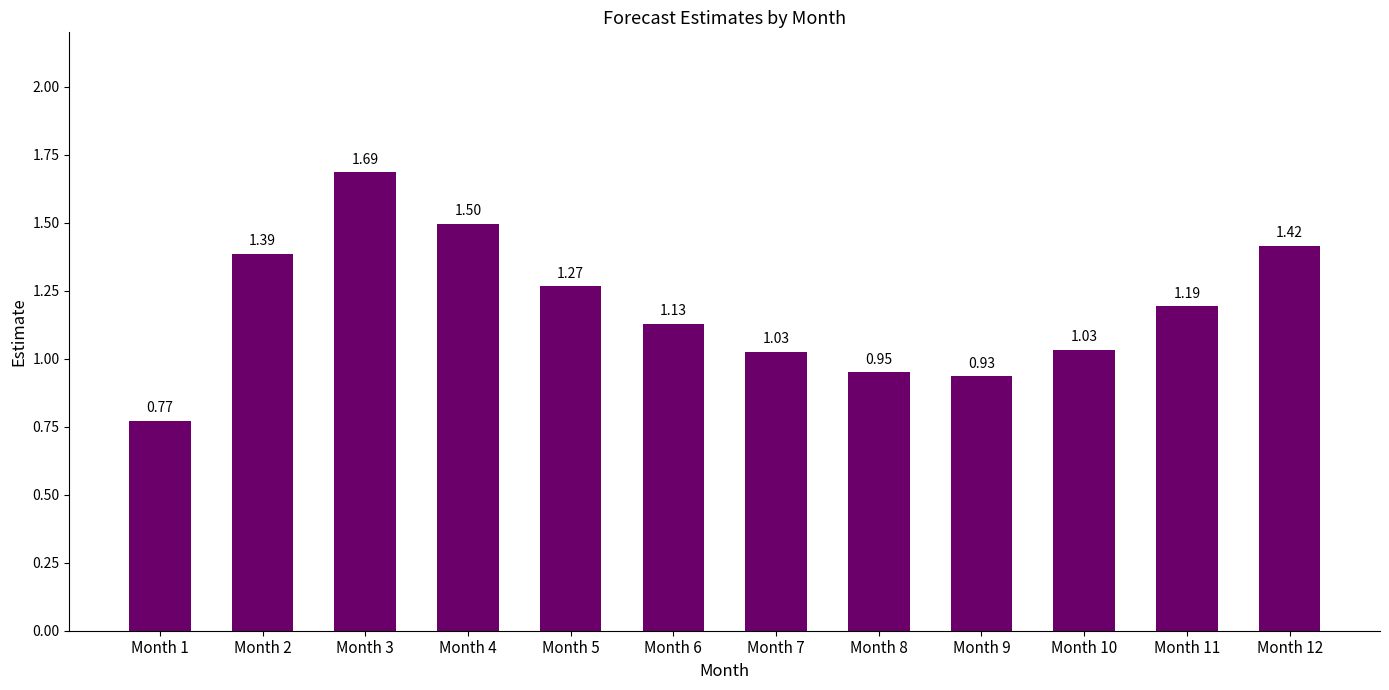

How many bars are there in total?

12